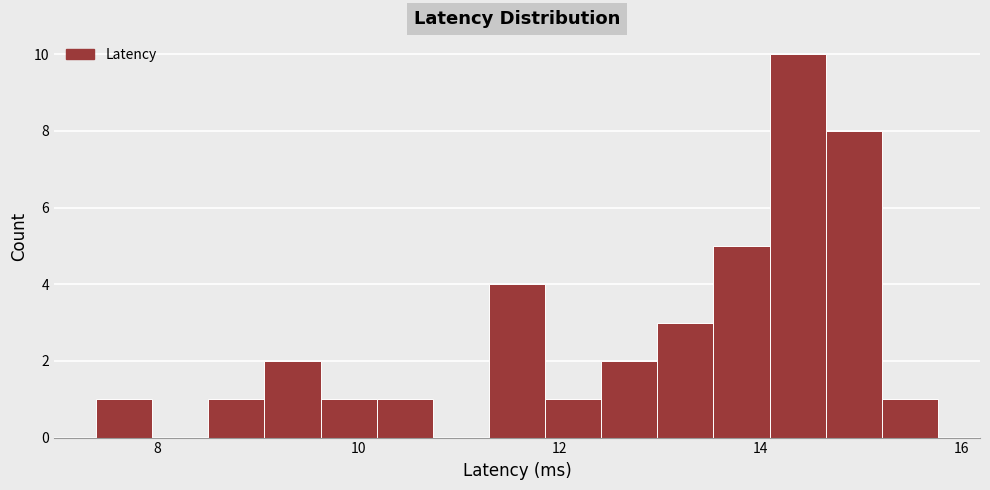

Around what value on the x-axis is the tallest bar? Give the approximate position of its centre, as read against the axis.

14.4